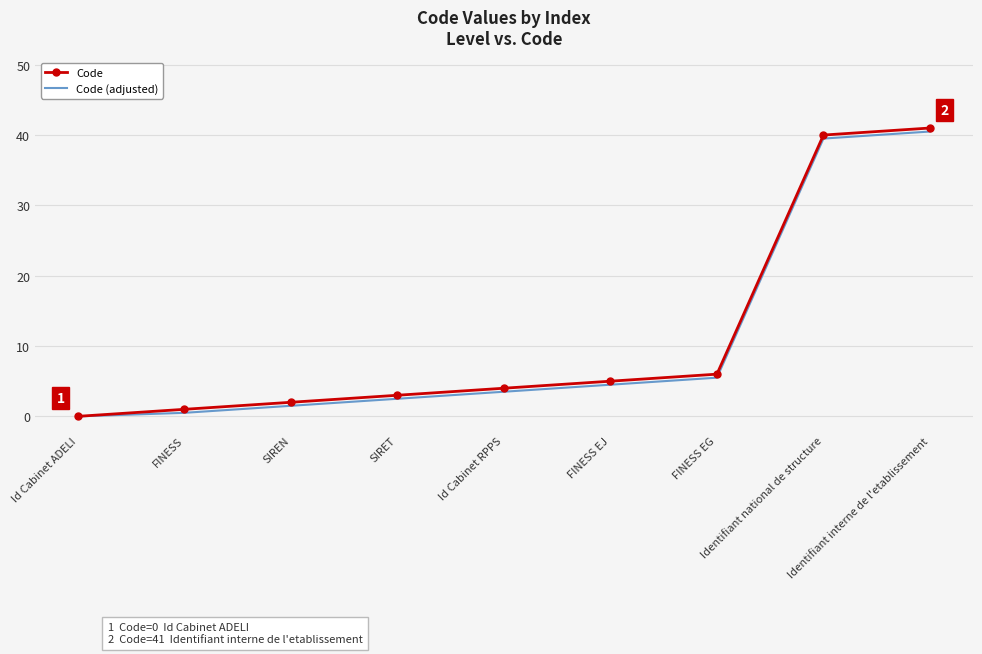

List the series in order of their peak value, highest first.

Code, Code (adjusted)